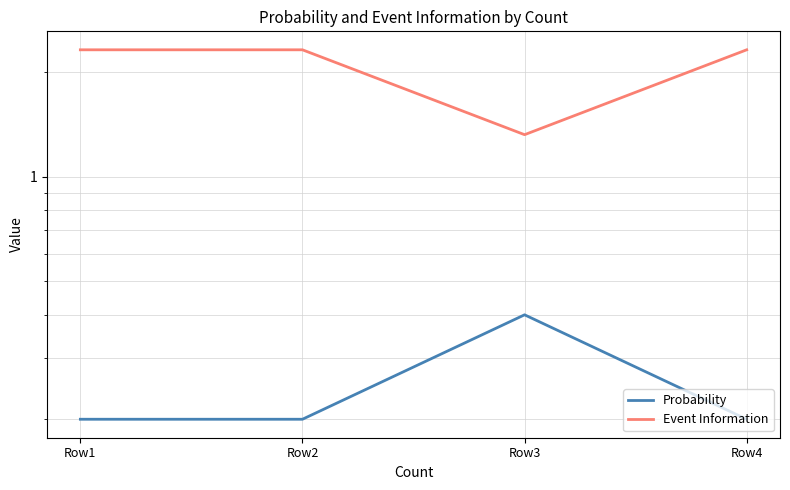

What value does the Probability series have at Row3?

0.4